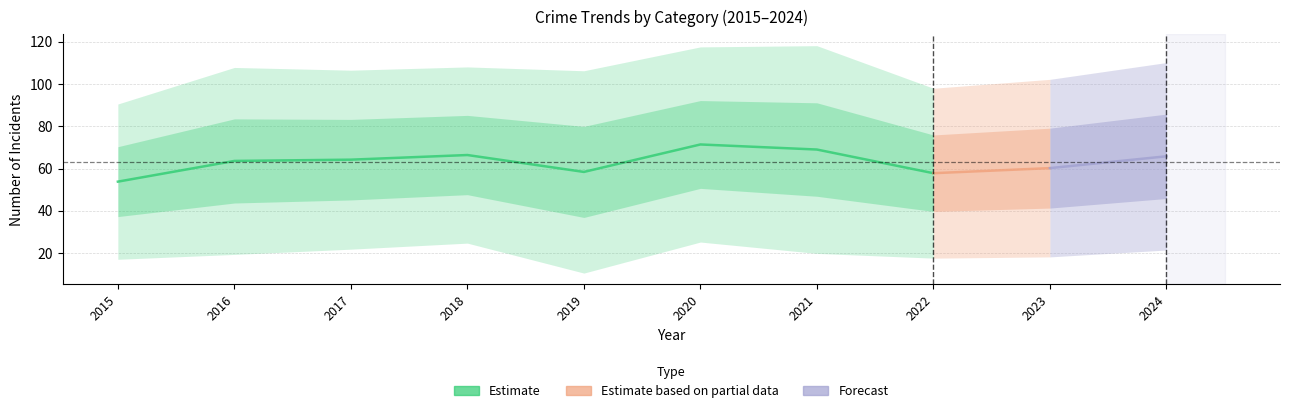

What is the total value across all series at 2022?

289